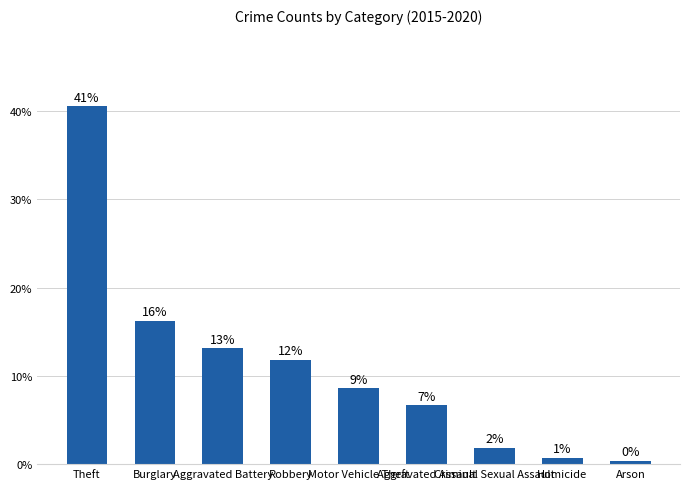

What is the minimum value shown in the chart?

0.4